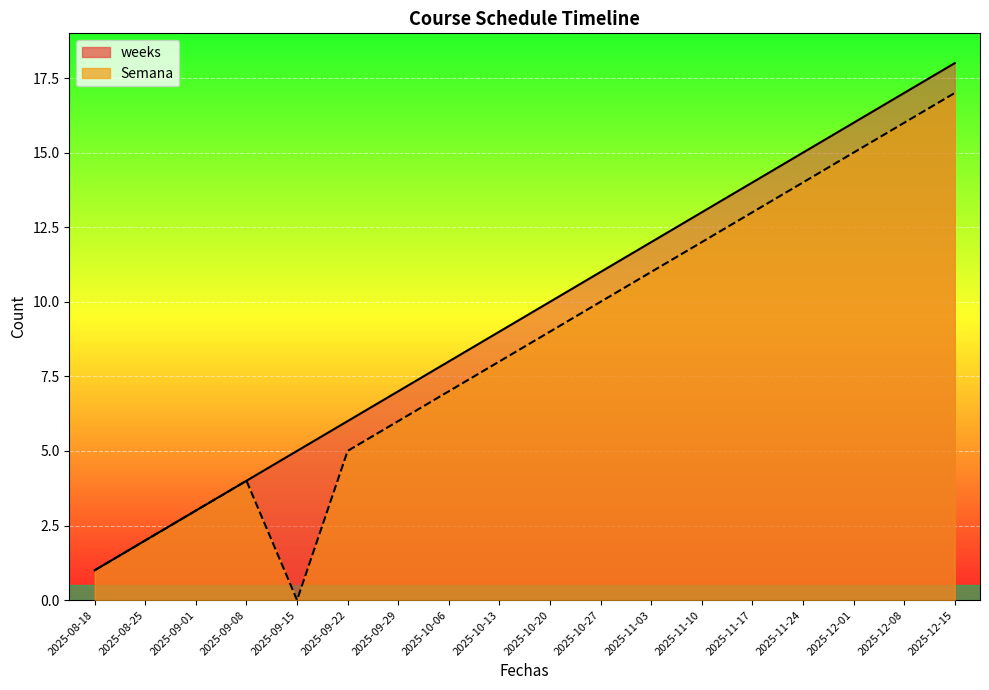

What is the value of the weeks (line) point at the 12th from the left?

12